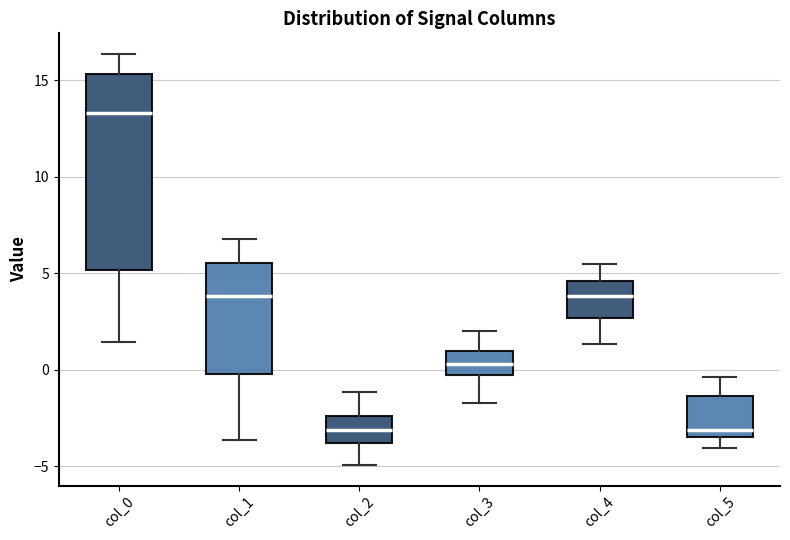

Which box has the highest median line?

col_0